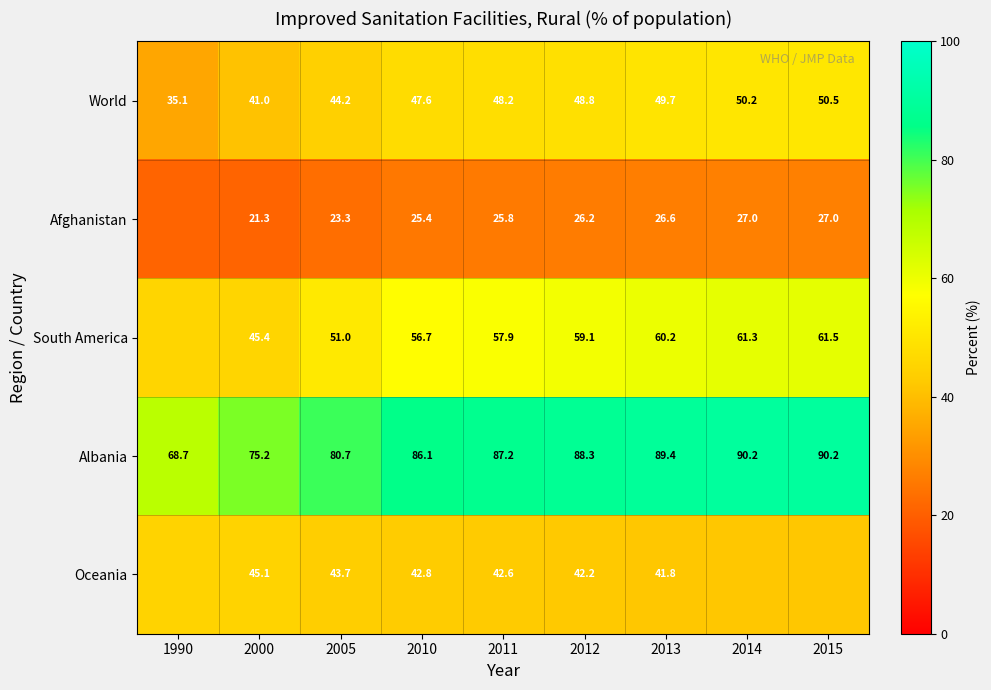

How many distinct data groups are displayed?

5